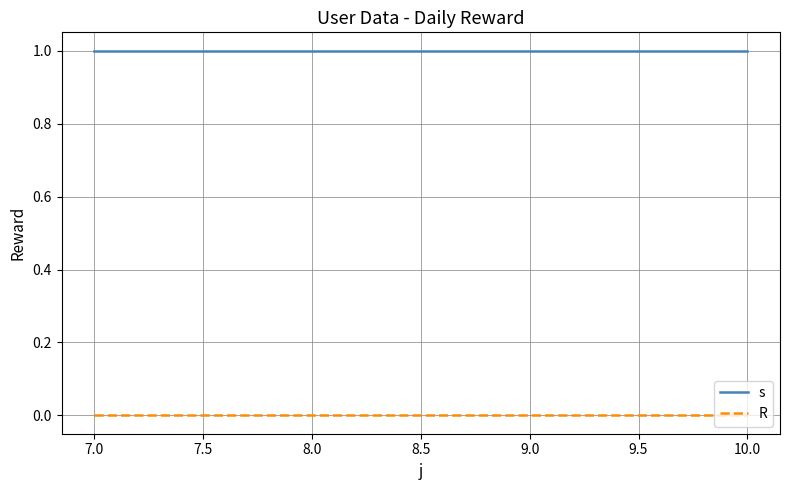

What position from the left is 9.0?

3